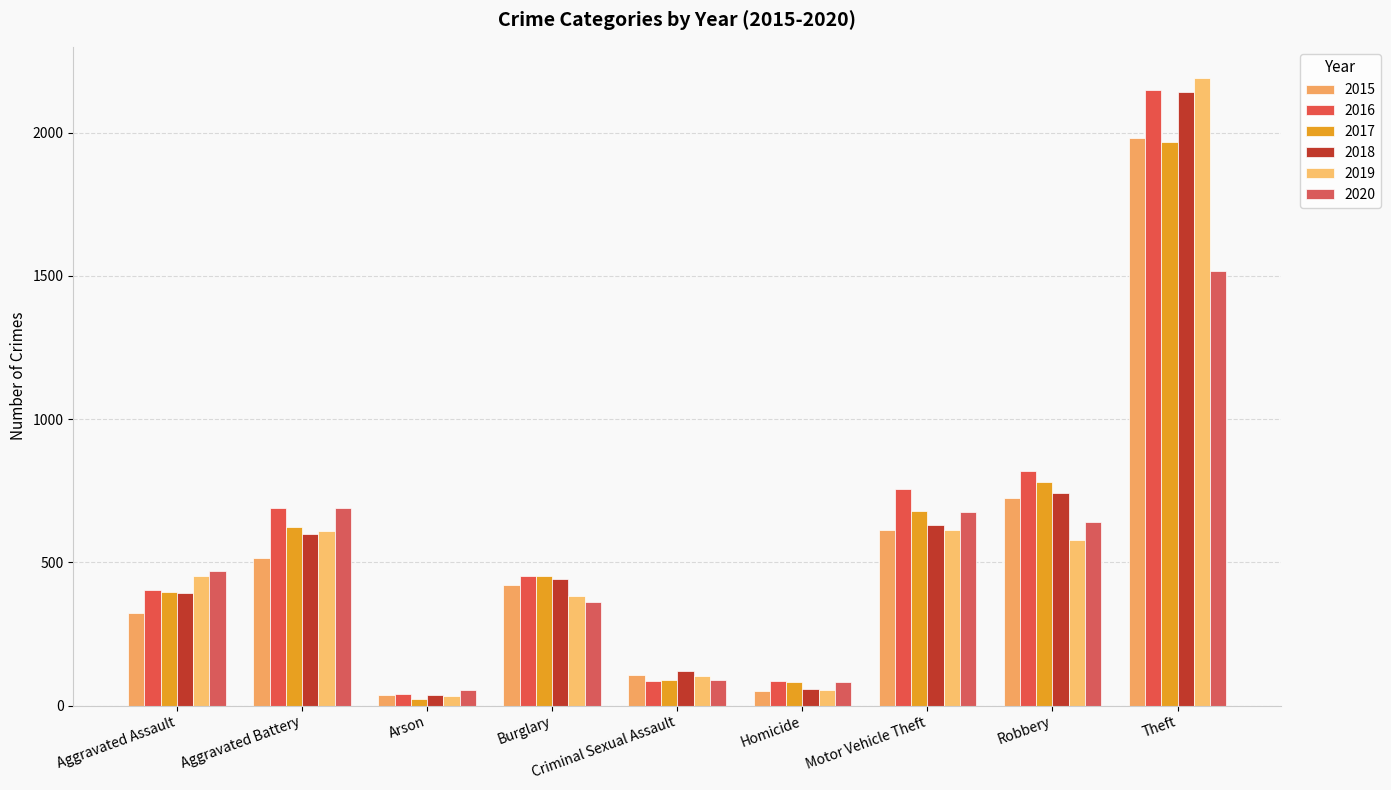

How many bars are there in total?

54